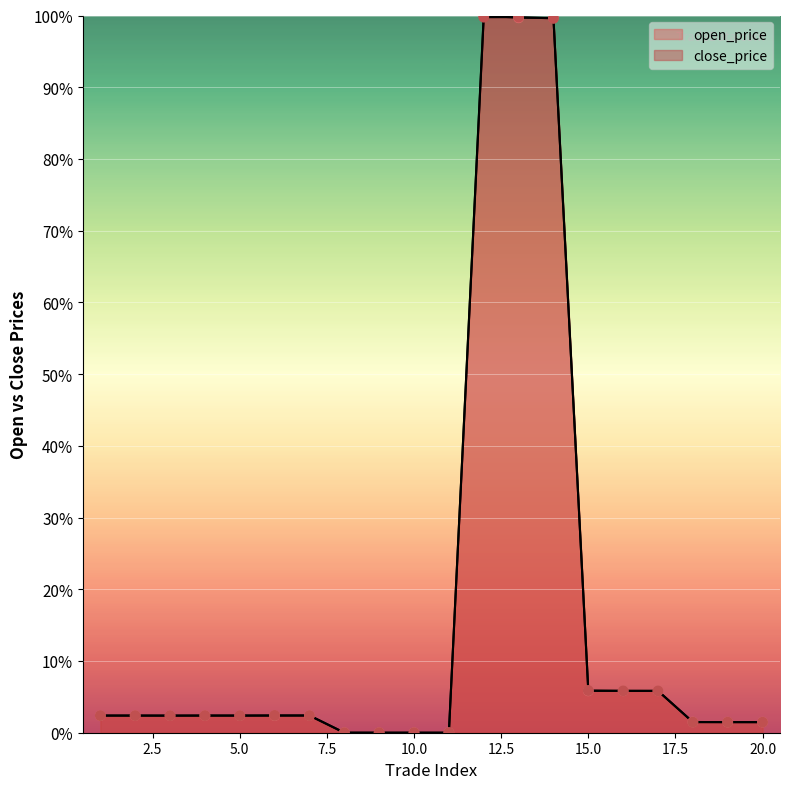

Which series has the largest Y range (max minus min)?

open_price